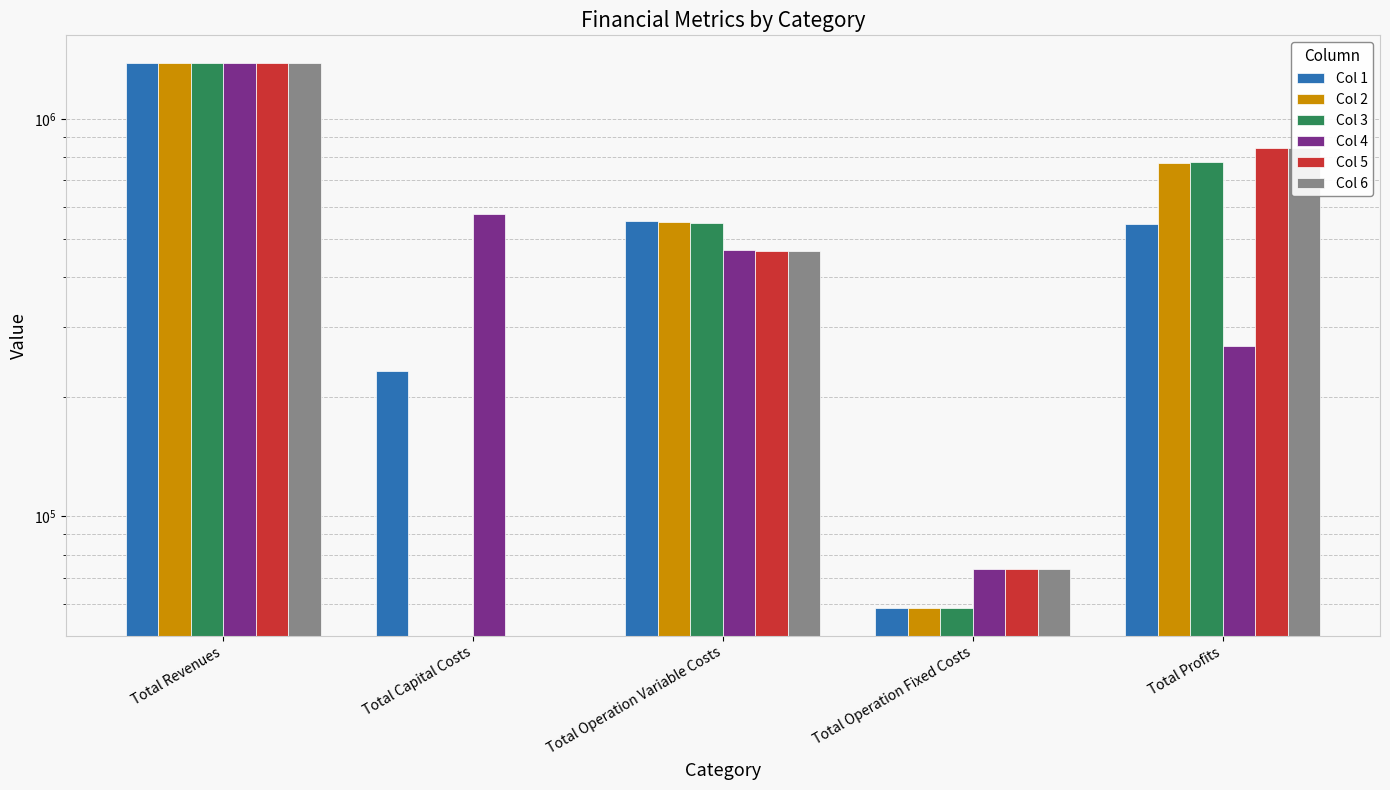

Reading left to right, transcribe all the data shown in this chart.

Col 1: Total Revenues=1385314.7	Total Capital Costs=232073.0	Total Operation Variable Costs=552118.0	Total Operation Fixed Costs=58612.2	Total Profits=542511.6
Col 2: Total Revenues=1385314.7	Total Capital Costs=0.0	Total Operation Variable Costs=550109.6	Total Operation Fixed Costs=58612.2	Total Profits=776592.9
Col 3: Total Revenues=1385314.7	Total Capital Costs=0.0	Total Operation Variable Costs=548098.5	Total Operation Fixed Costs=58612.2	Total Profits=778604.0
Col 4: Total Revenues=1384971.9	Total Capital Costs=575292.0	Total Operation Variable Costs=467799.4	Total Operation Fixed Costs=73502.0	Total Profits=268378.5
Col 5: Total Revenues=1384971.9	Total Capital Costs=0.0	Total Operation Variable Costs=466103.9	Total Operation Fixed Costs=73502.0	Total Profits=845366.0
Col 6: Total Revenues=1384971.9	Total Capital Costs=0.0	Total Operation Variable Costs=464406.1	Total Operation Fixed Costs=73502.0	Total Profits=847063.9